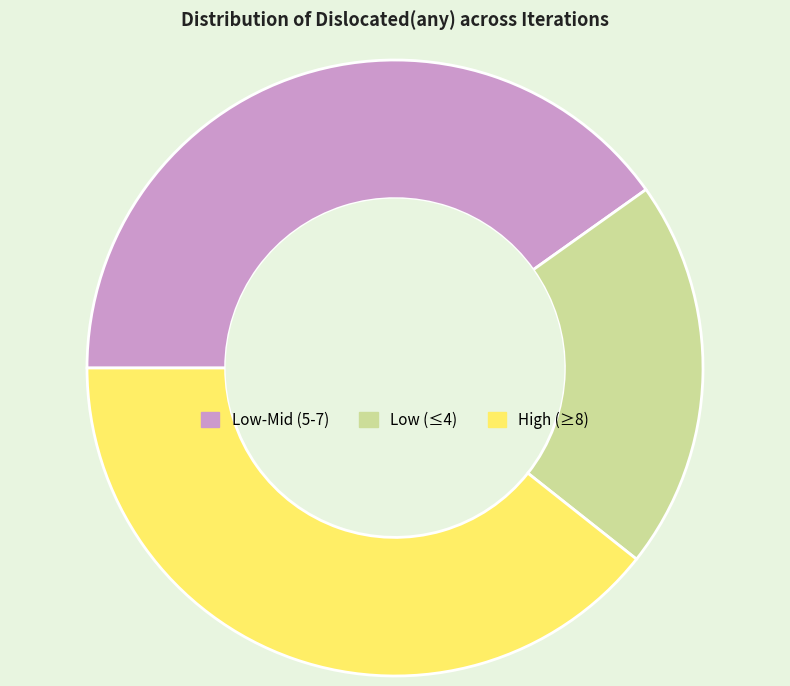

Is there a majority slice in this chart?

No